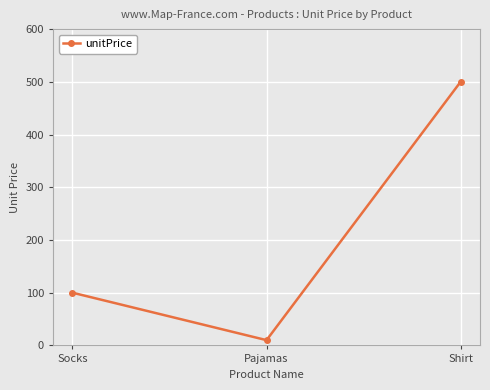

What is the sum of the values at Shirt and Pajamas?

510